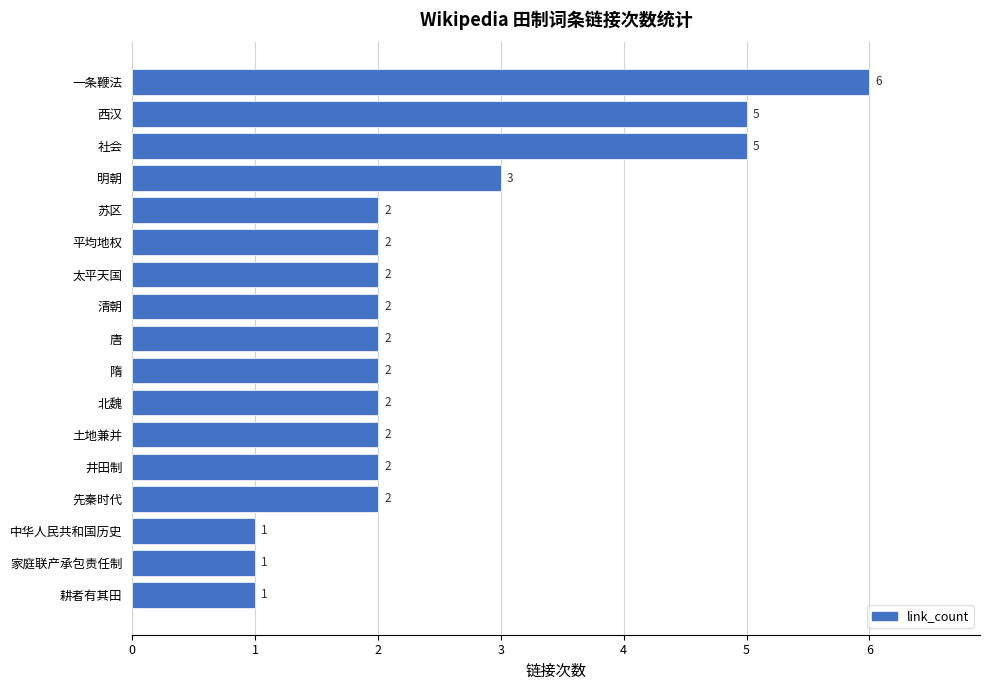

What is the sum of the values at 耕者有其田 and 苏区?

3